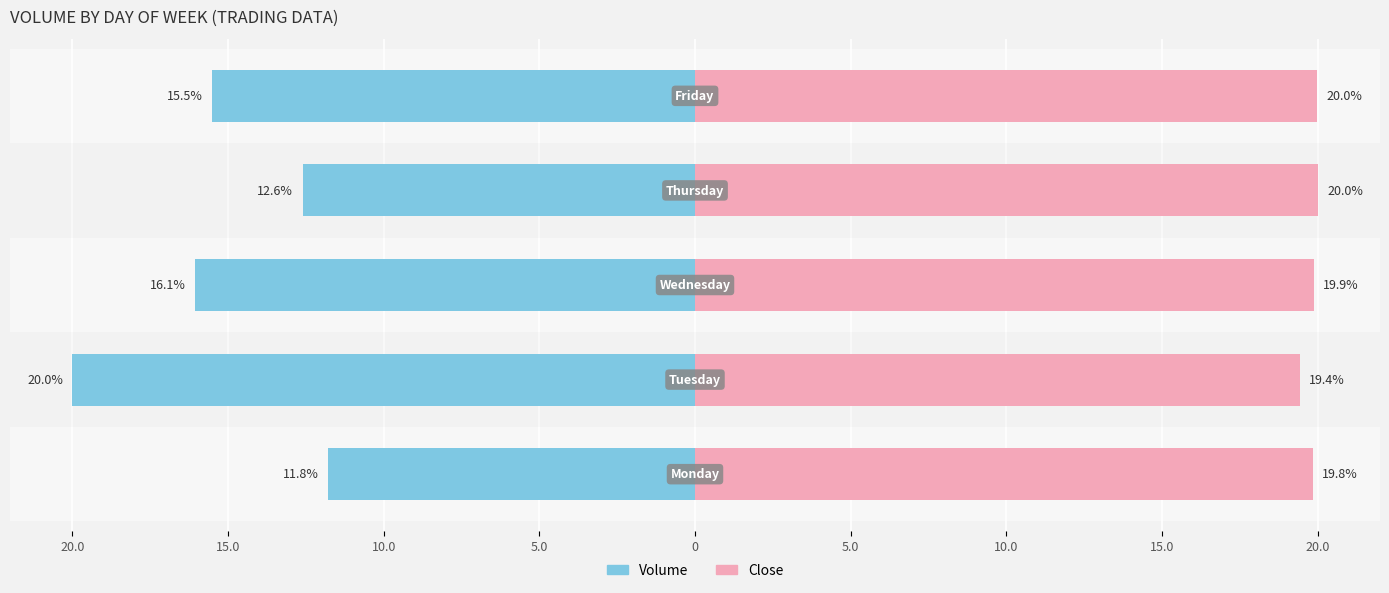

Which has a higher value, 0 or 20.0?

20.0